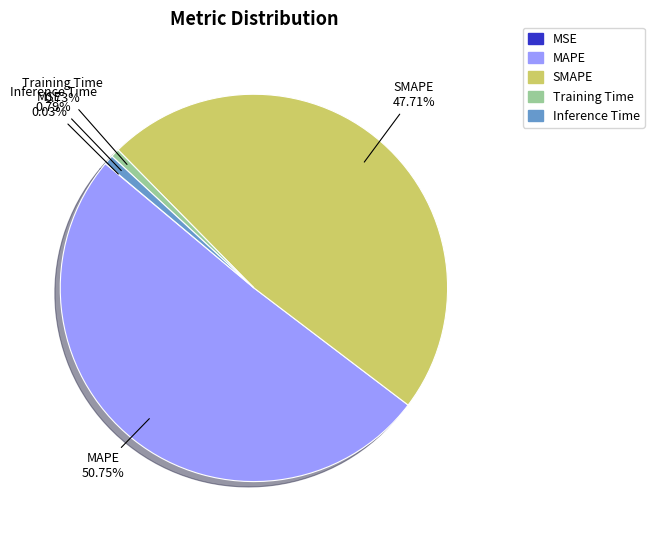

Combined, do Inference Time and MAPE account for over 50%?

Yes